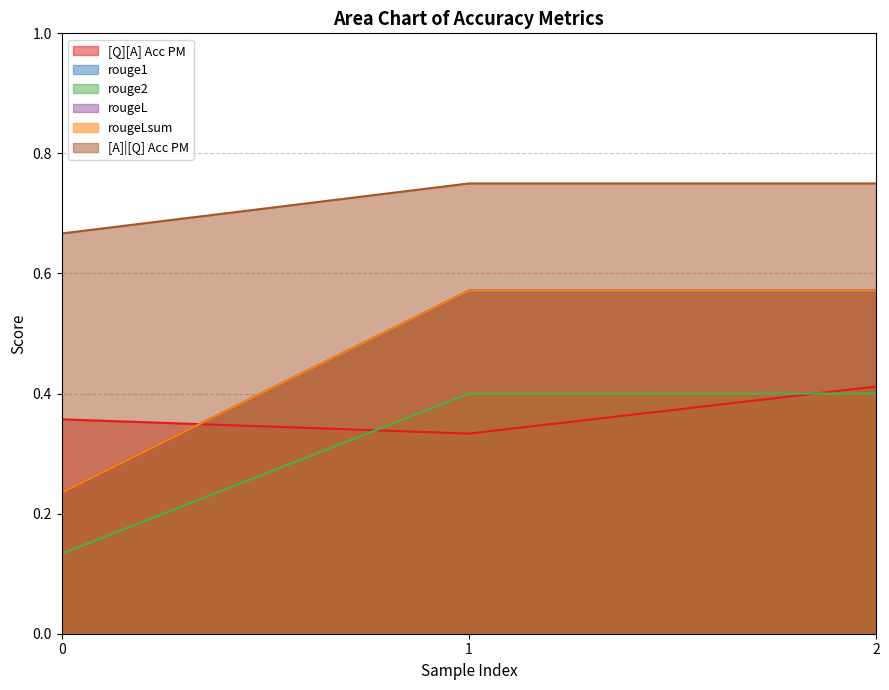

What value does the rouge1 series have at 0?

0.2